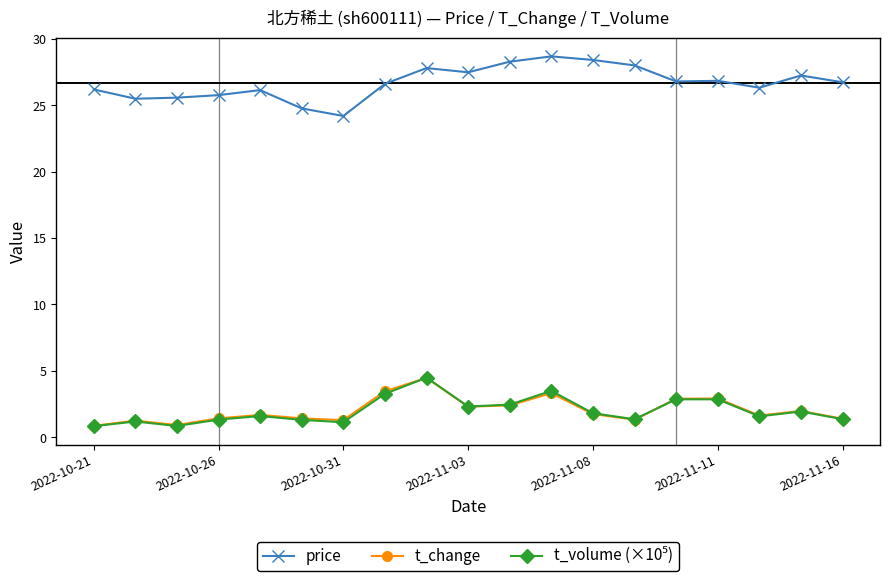

At how many categories does at least one series exceed 18?

19